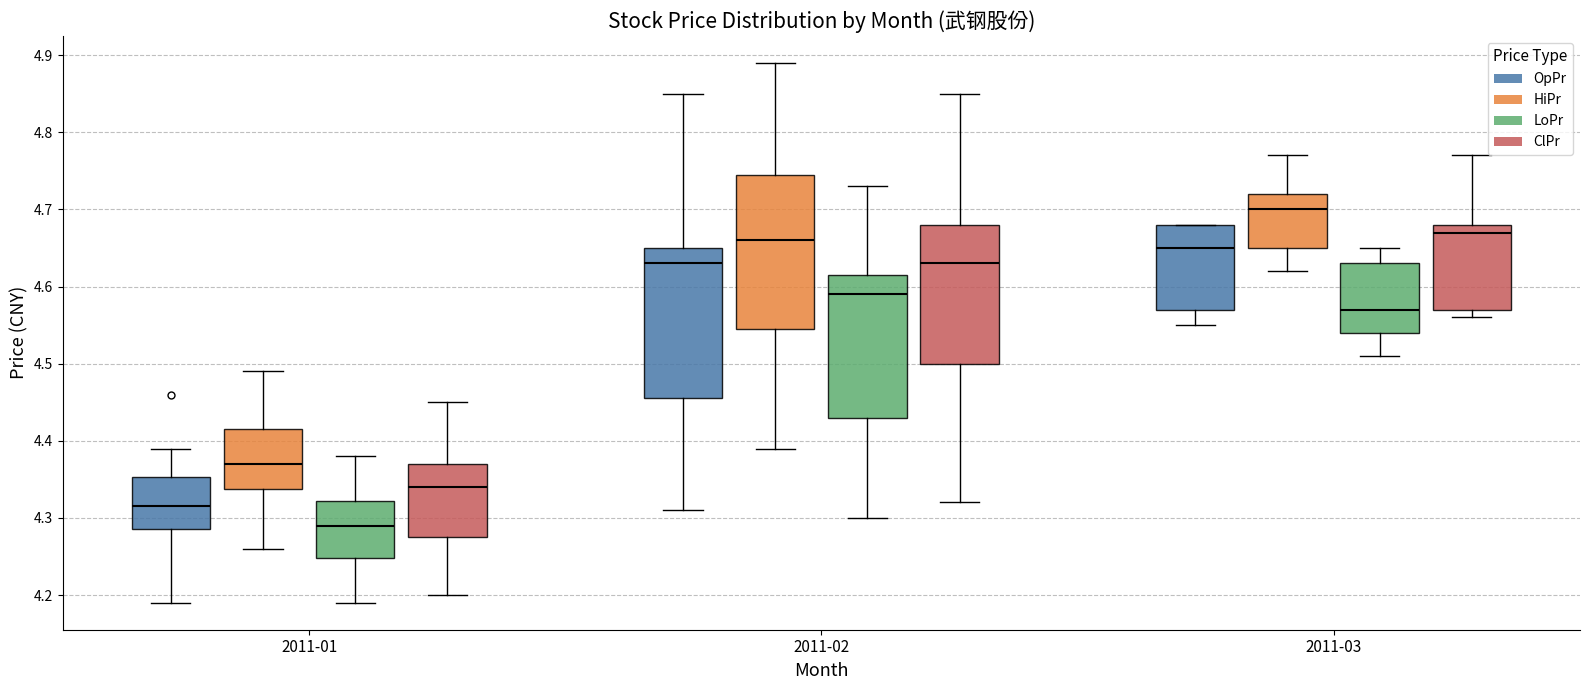

Reading left to right, transcribe this box plot: for each box, give where its median line is, the range the box spans, and where its two whiskers end, as read against the y-axis. The values are not printed on the chart, so give them approximately, as read against the axis.

2011-01 (OpPr): median 4.32, box 4.29 to 4.35, whiskers 4.19 to 4.39
2011-01 (HiPr): median 4.37, box 4.34 to 4.42, whiskers 4.26 to 4.49
2011-01 (LoPr): median 4.29, box 4.25 to 4.32, whiskers 4.19 to 4.38
2011-01 (ClPr): median 4.34, box 4.28 to 4.37, whiskers 4.20 to 4.45
2011-02 (OpPr): median 4.63, box 4.46 to 4.65, whiskers 4.31 to 4.85
2011-02 (HiPr): median 4.66, box 4.55 to 4.75, whiskers 4.39 to 4.89
2011-02 (LoPr): median 4.59, box 4.43 to 4.62, whiskers 4.30 to 4.73
2011-02 (ClPr): median 4.63, box 4.50 to 4.68, whiskers 4.32 to 4.85
2011-03 (OpPr): median 4.65, box 4.57 to 4.68, whiskers 4.55 to 4.68
2011-03 (HiPr): median 4.70, box 4.65 to 4.72, whiskers 4.62 to 4.77
2011-03 (LoPr): median 4.57, box 4.54 to 4.63, whiskers 4.51 to 4.65
2011-03 (ClPr): median 4.67, box 4.57 to 4.68, whiskers 4.56 to 4.77